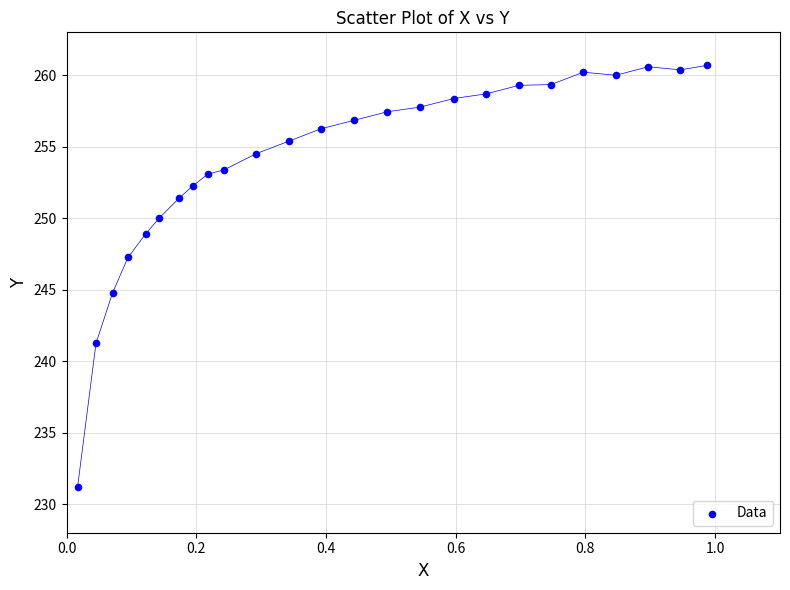

What is the range of X values (max minus min)?

1.0